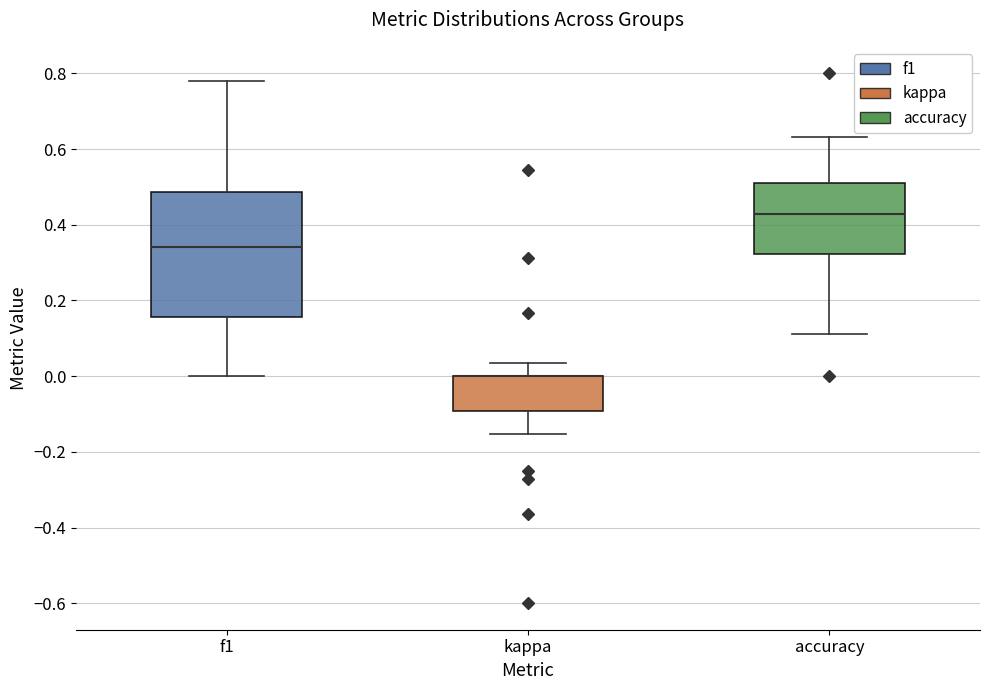

Which box is the tallest, from its lower edge to its upper edge?

f1